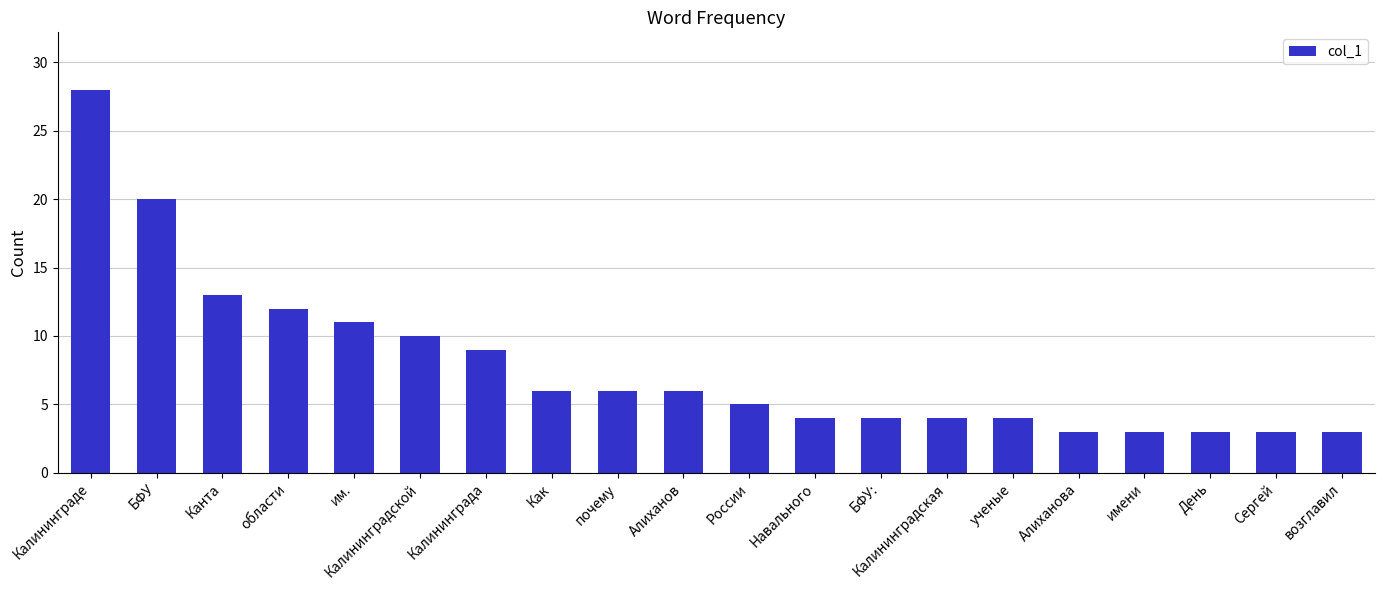

Reading right to left, extract all data points from this chart.

3	3	3	3	3	4	4	4	4	5	6	6	6	9	10	11	12	13	20	28